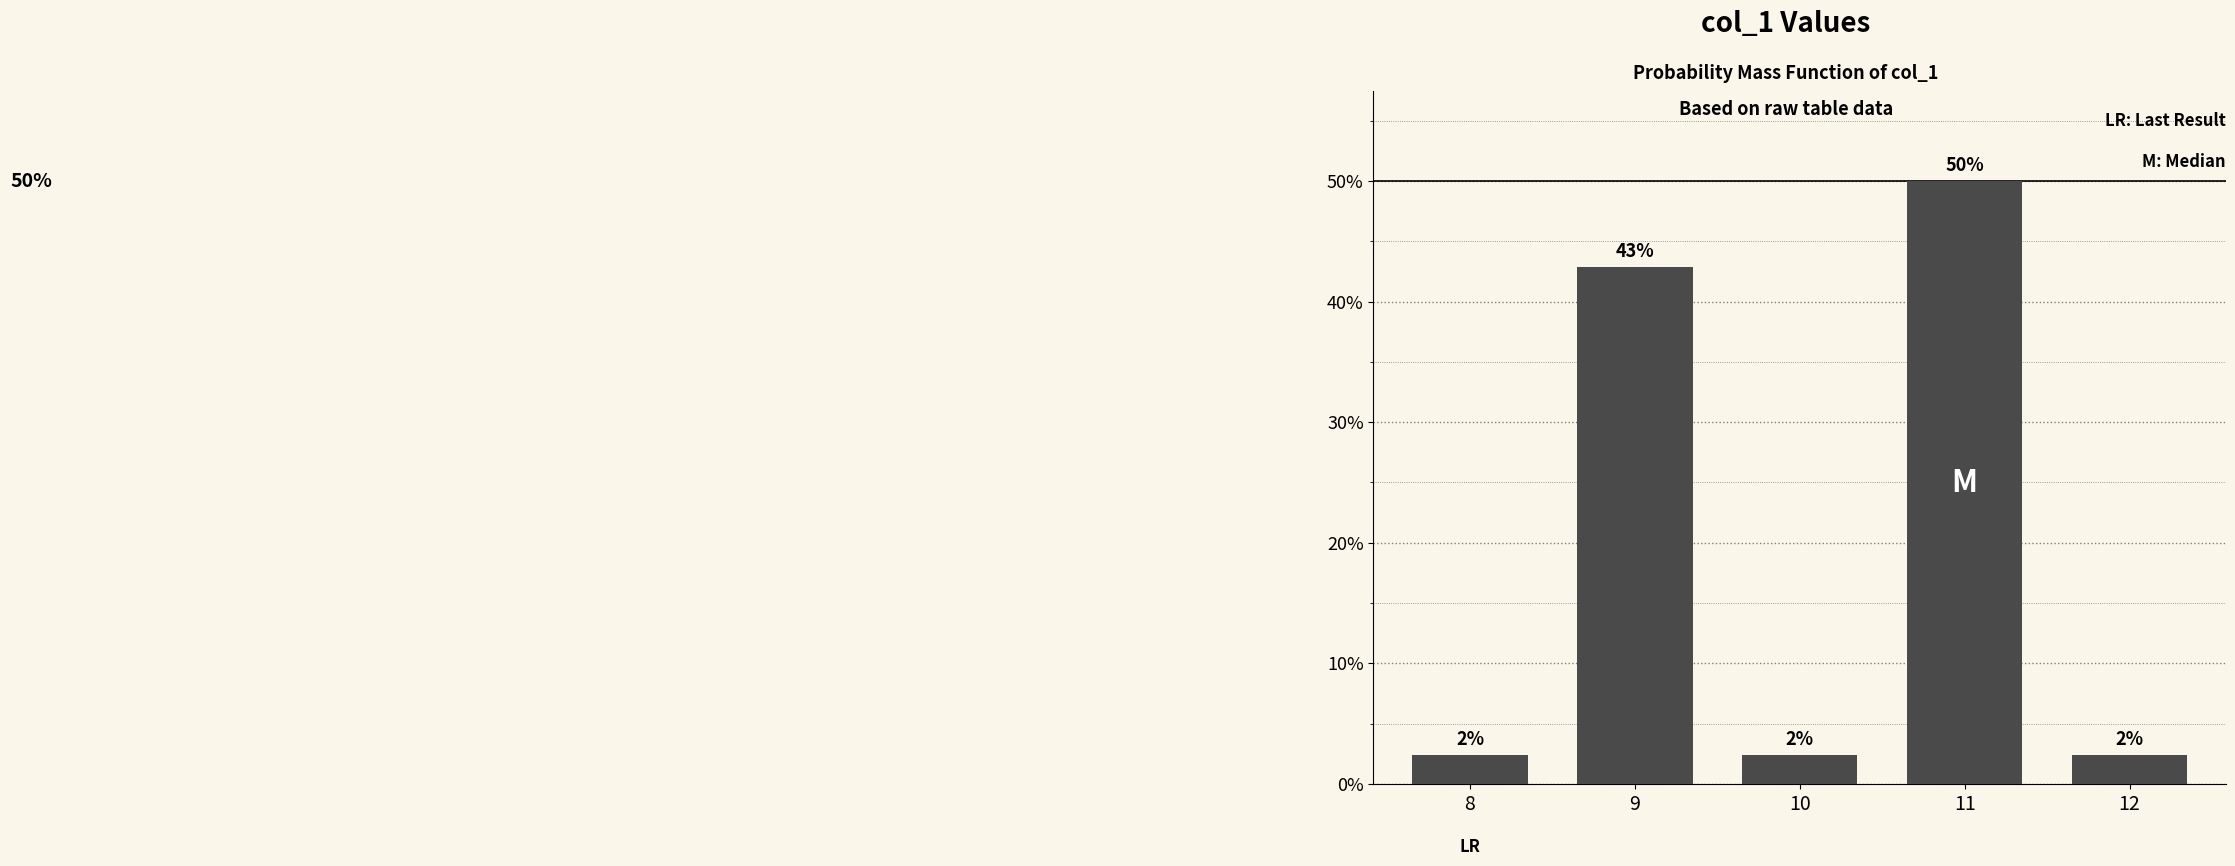

At which label is the value closest to 26?

9